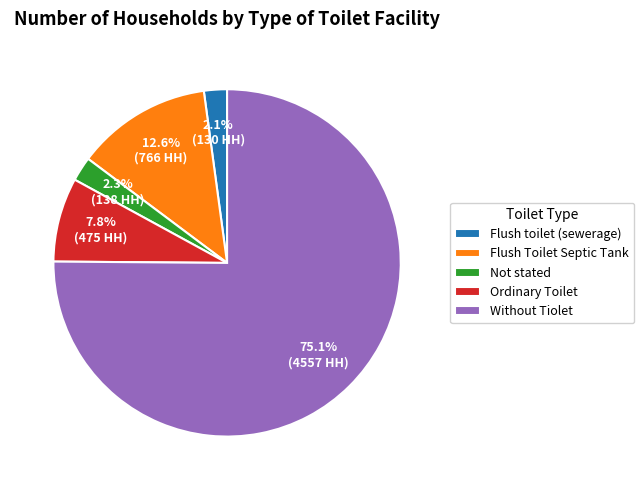

To the nearest percent, what percentage of the pie is Without Tiolet?

75%